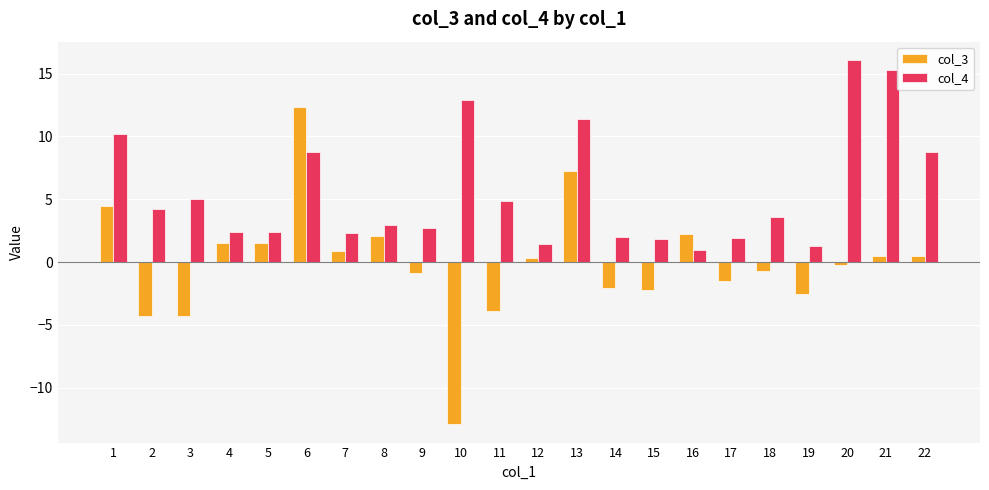

Between 9 and 18, which series saw the biggest shift?

col_4